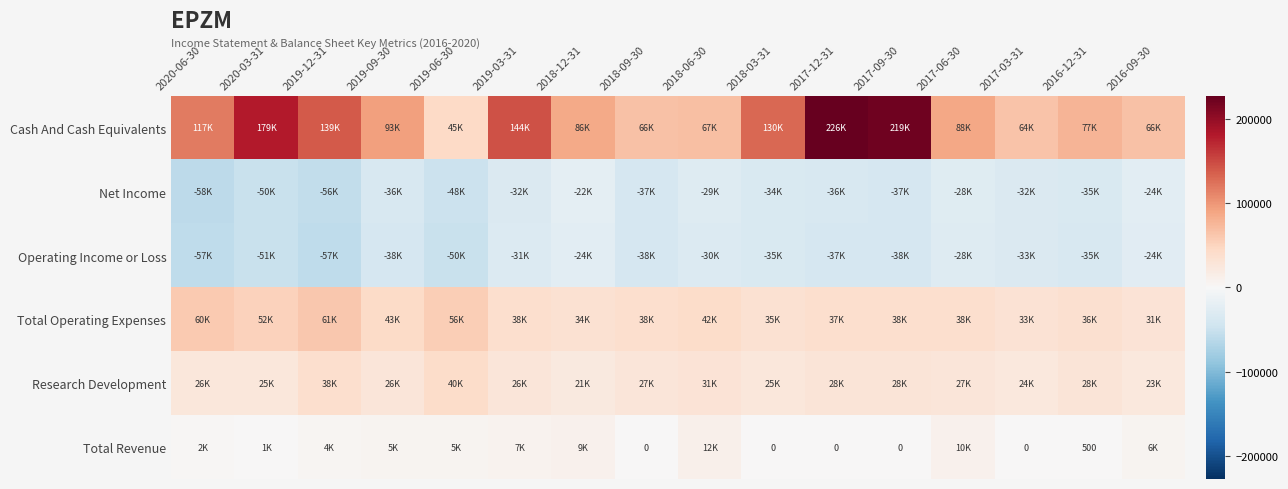

At which category is the sum across all series the highest?

2017-12-31